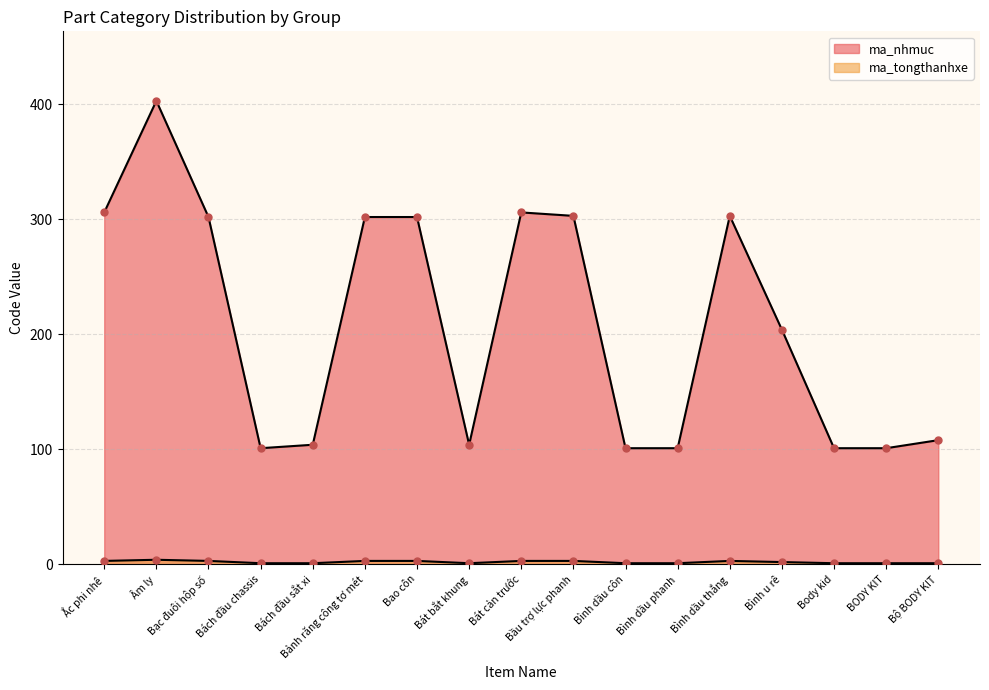

Which series has the largest total across all categories?

ma_nhmuc